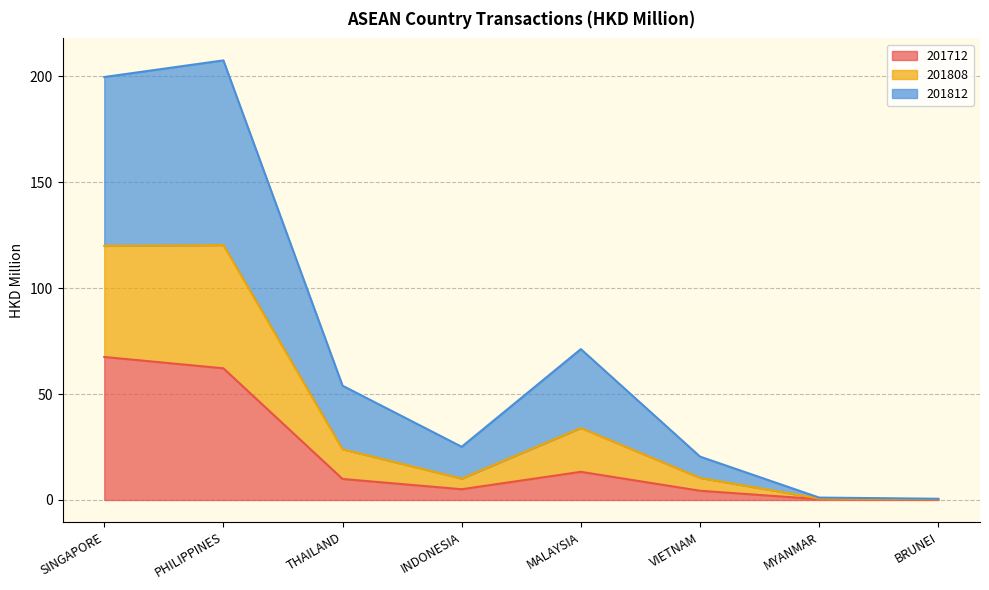

What is the total value across all series at MYANMAR?

1.1